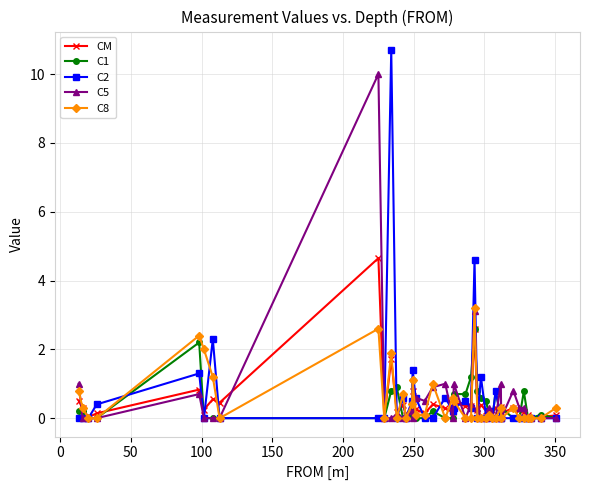

List the series in order of their peak value, highest first.

C2, C5, CM, C8, C1